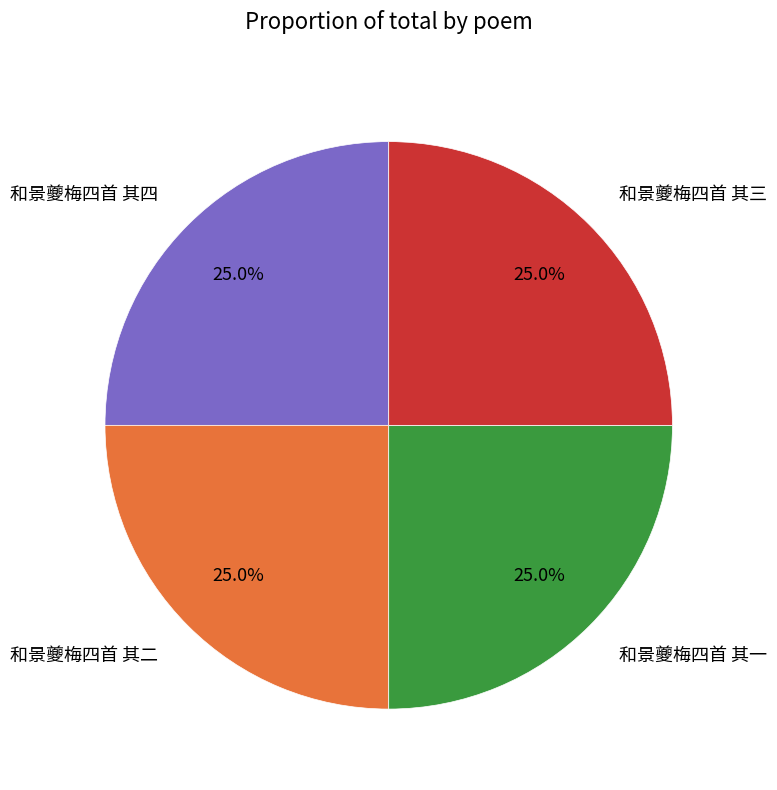

What is the ratio of the value at 和景夔梅四首 其四 to the value at 和景夔梅四首 其二?

1.0